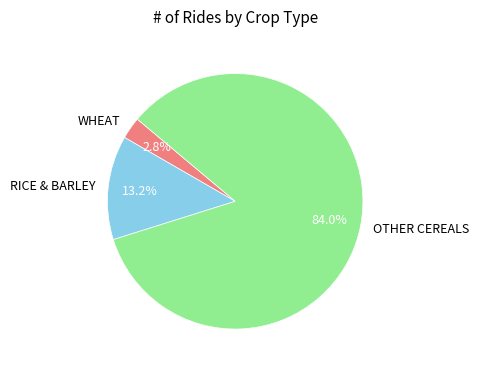

Rank the categories by value from highest to lowest.

OTHER CEREALS, RICE & BARLEY, WHEAT